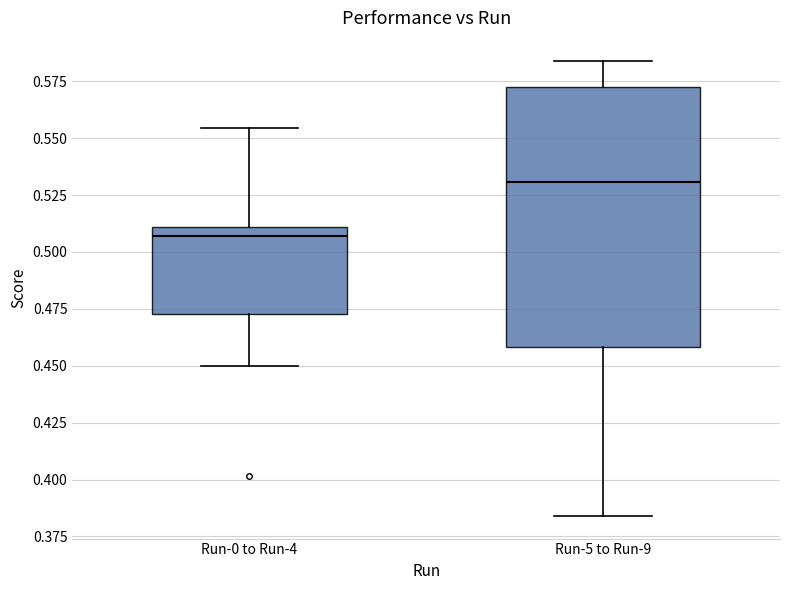

Which box is the tallest, from its lower edge to its upper edge?

Run-5 to Run-9